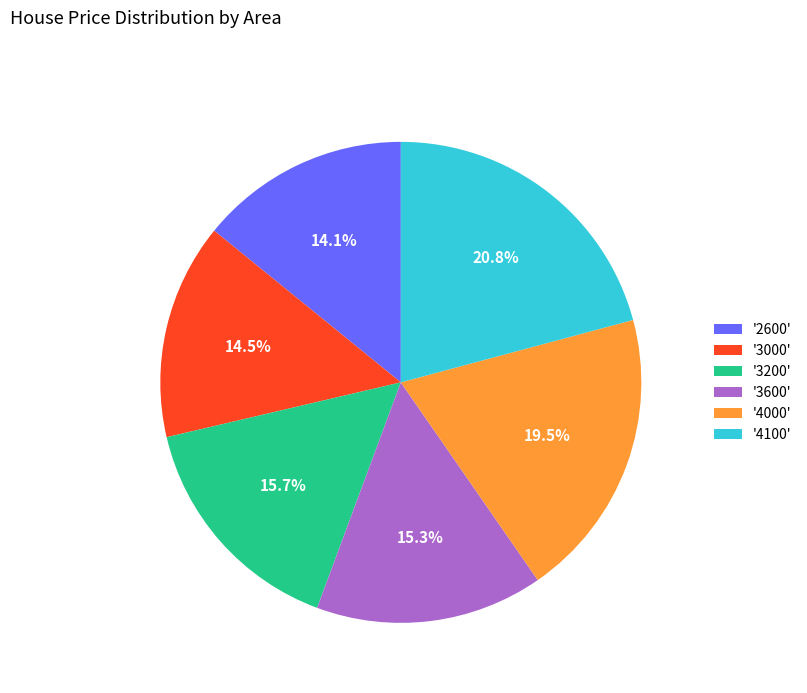

What percentage is NOT represented by '3000'?

85.5%